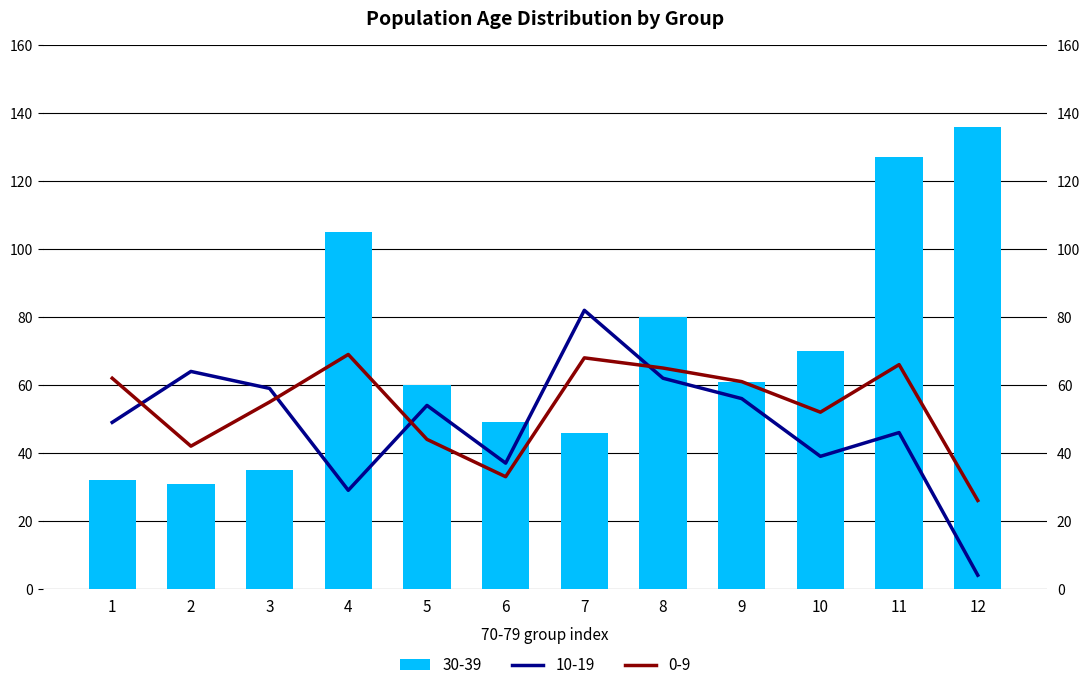

At which label does 30-39 reach its minimum?

2